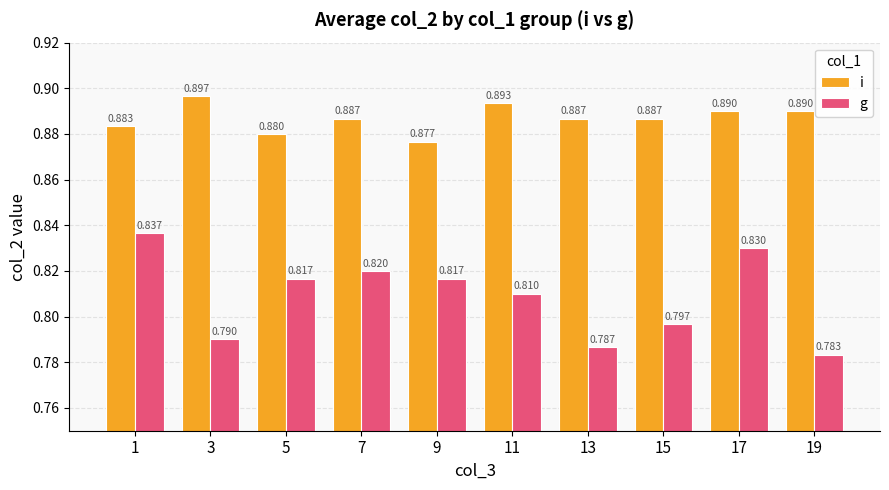

True or false: i has a value of 1.3 at 5.

False